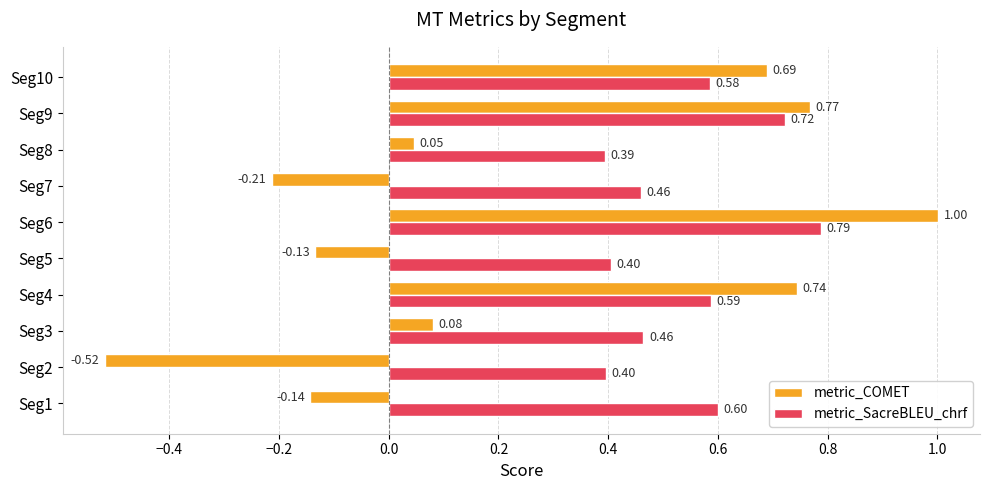

Which series has the largest total across all categories?

metric_SacreBLEU_chrf